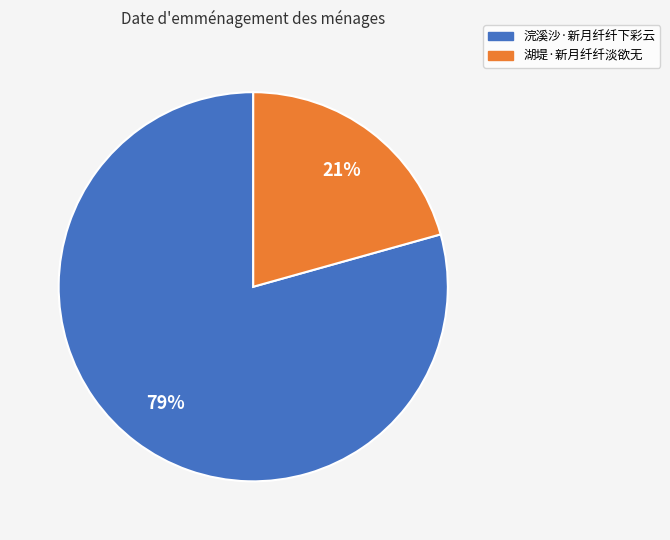

What is the smallest slice in the pie chart?

湖堤·新月纤纤淡欲无